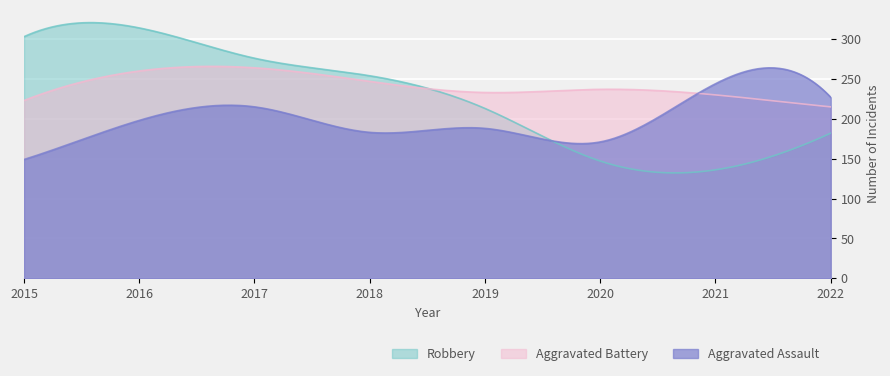

Reading left to right, list all the values displayed in this chart.

Robbery: 303	314	276	254	213	147	136	182
Aggravated Battery: 223	260	264	247	233	237	230	215
Aggravated Assault: 149	198	215	183	188	171	244	227